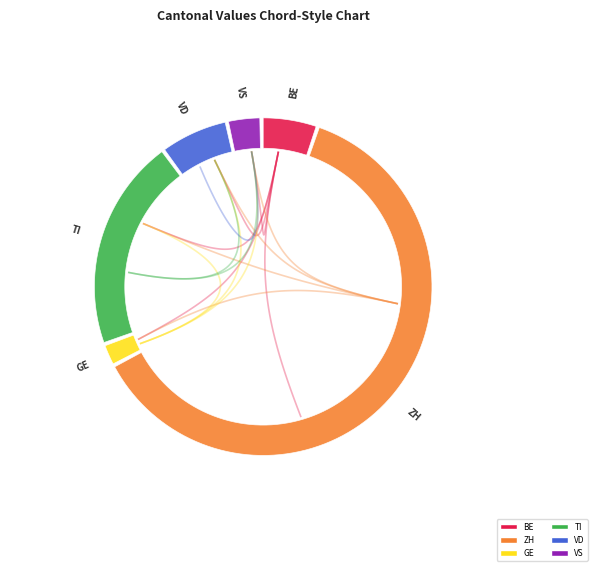

Does 2020-06-09 represent more than half of the total?

No